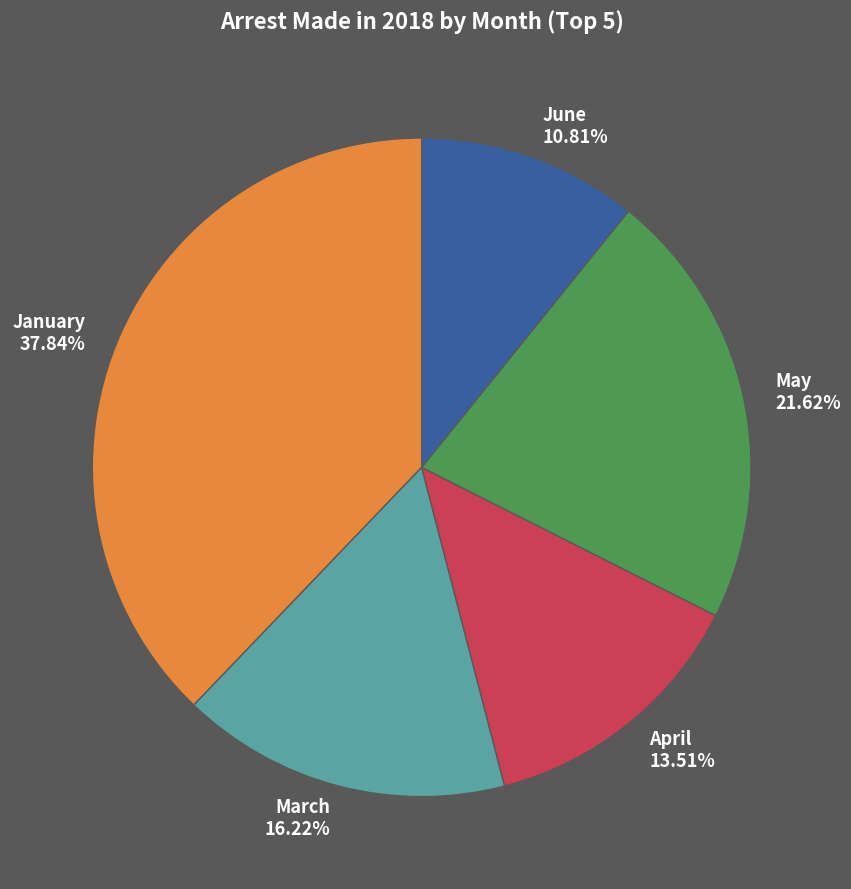

The June slice represents 5% of the pie. True or false?

False